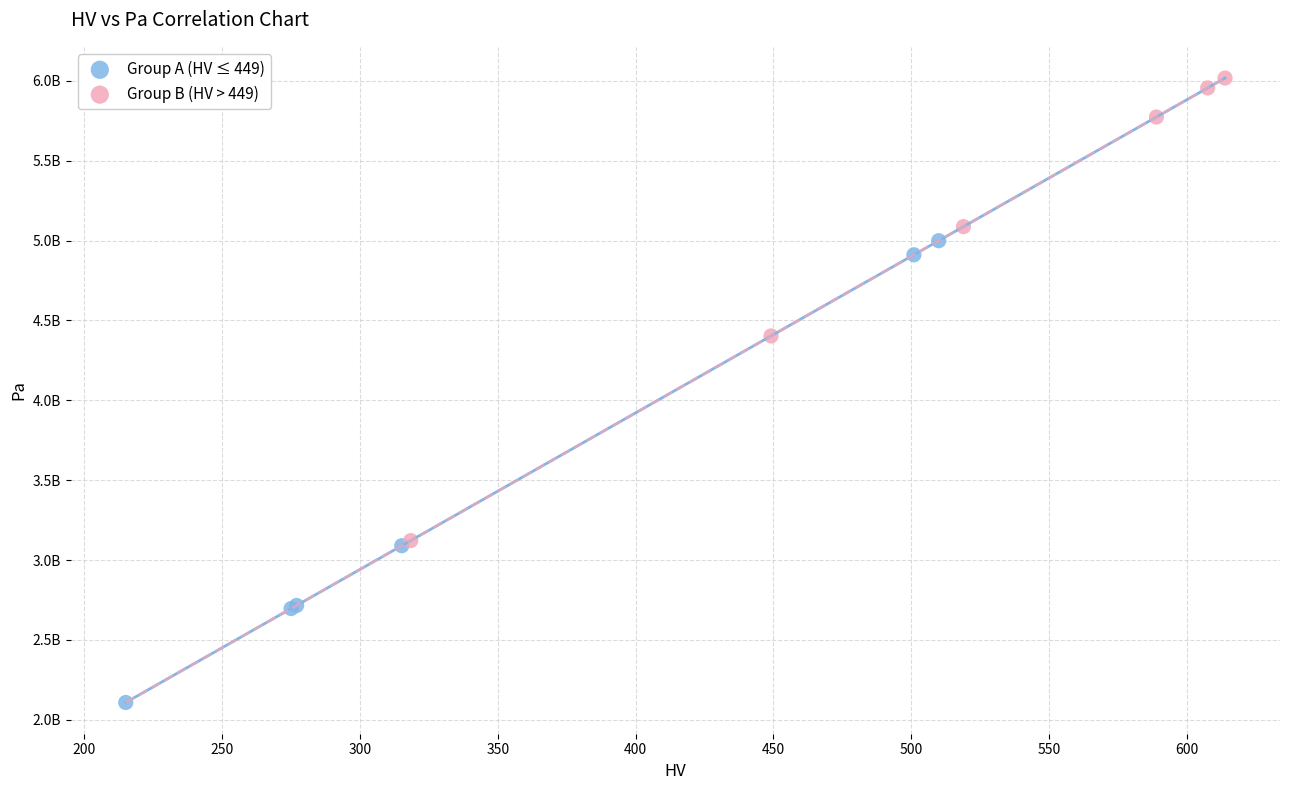

Which series contains the lowest Y value?

Group A (HV ≤ 449)